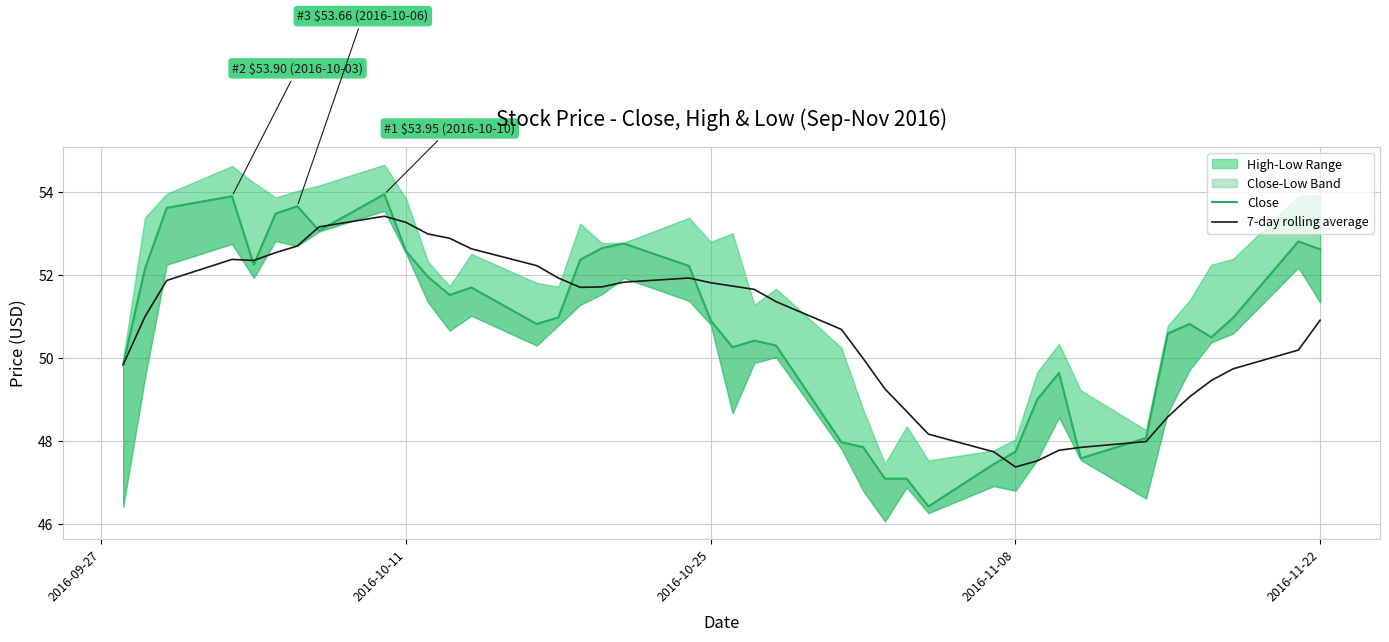

True or false: 7-day rolling average has a value of 80.7 at 2016-10-25.

False